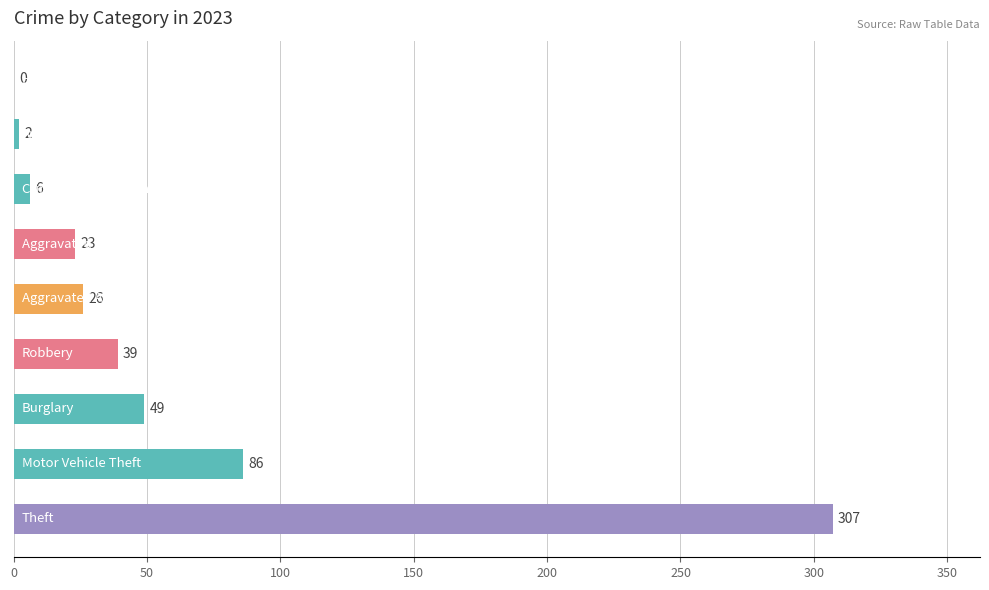

What is the greatest value displayed?

307